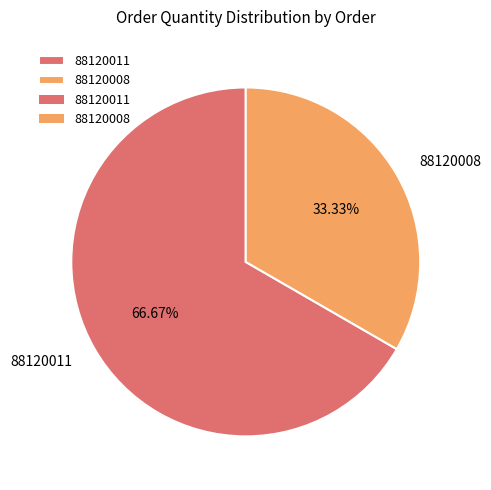

How many segments does this pie chart have?

2